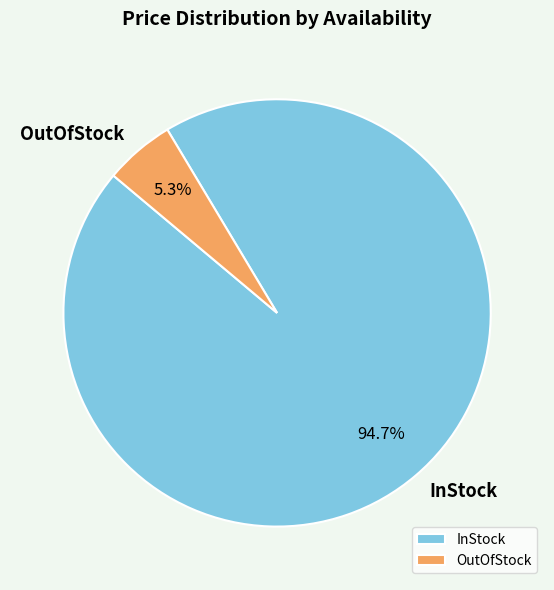

Count the number of slices in the pie.

2